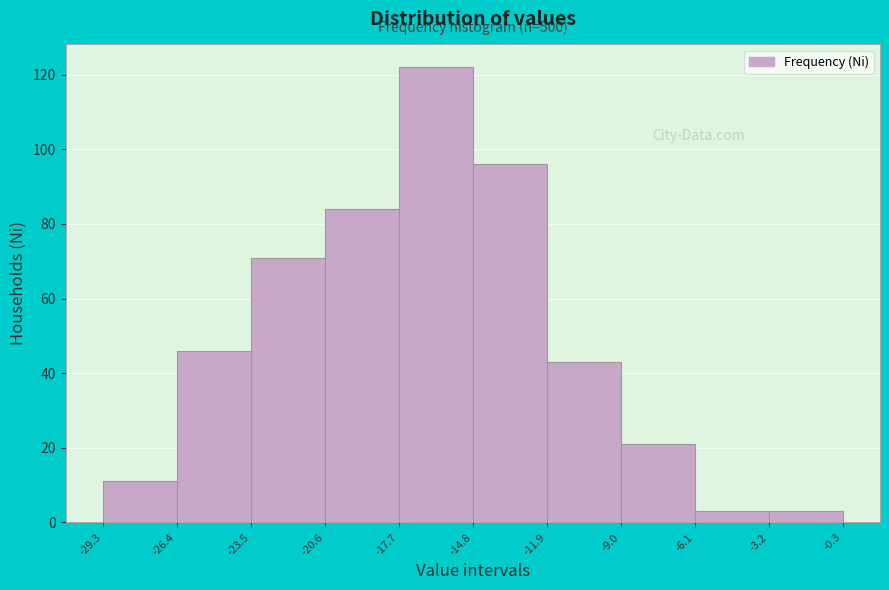

Over which range of the x-axis is the bar tallest?

-17.7 to -14.8